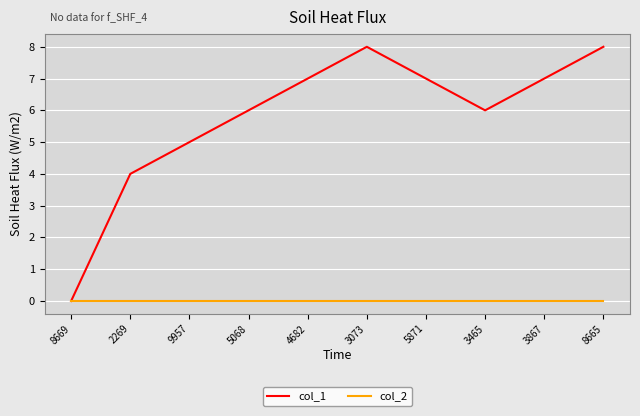

Which series has the largest total across all categories?

col_1